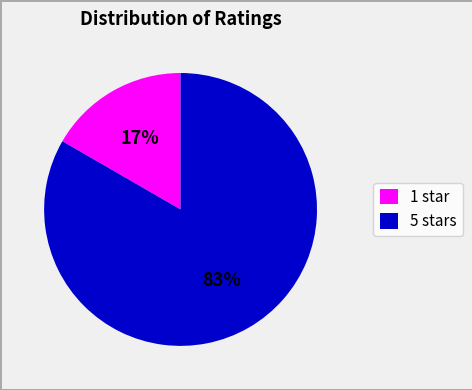

Which category has the smallest portion of the pie?

1 star